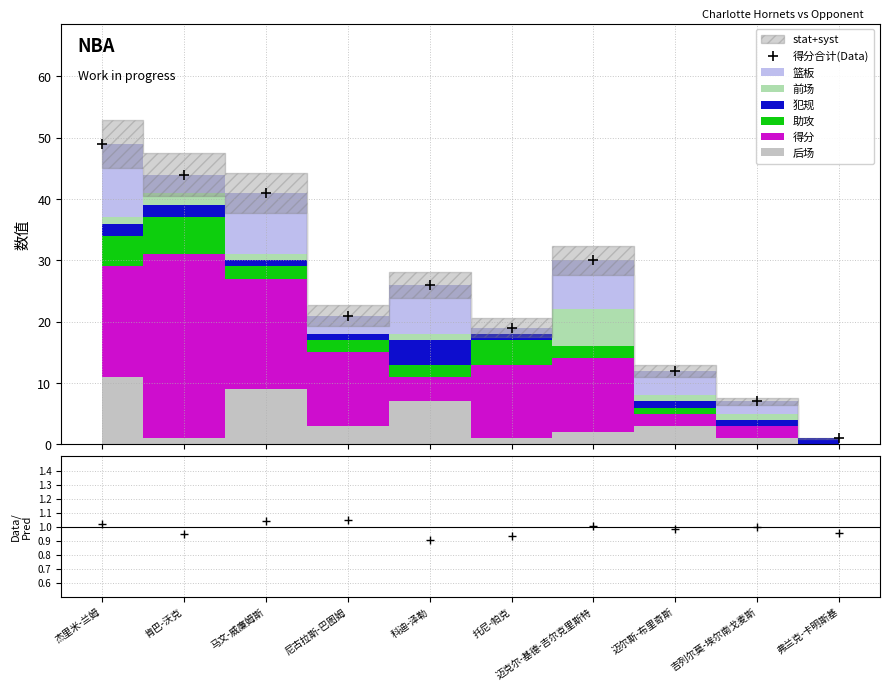

What is the label of the 10th point from the left?

弗兰克-卡明斯基